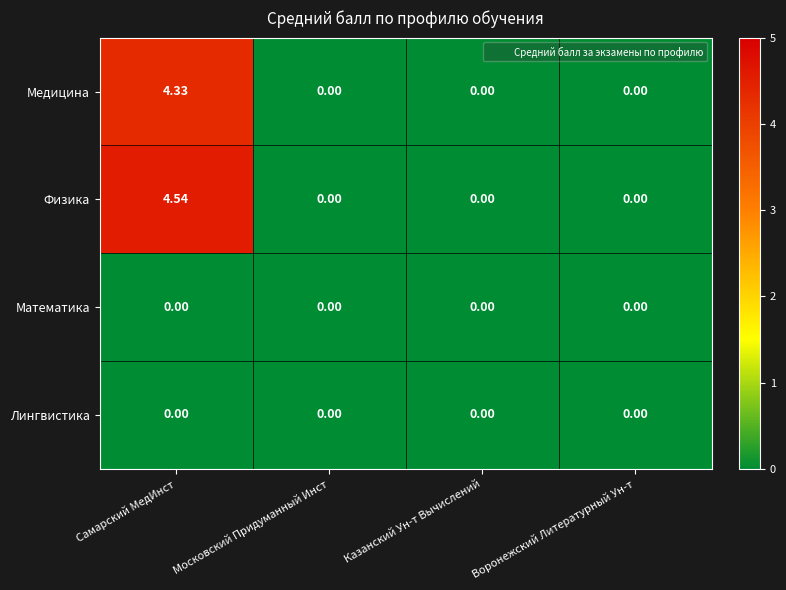

At which category does the chart reach its peak across all series?

Самарский МедИнст